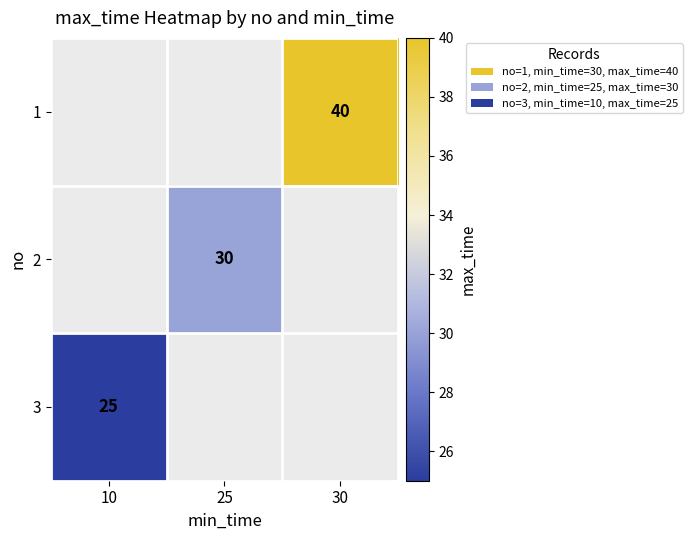

The value of 3 at 10 is 25. True or false?

True